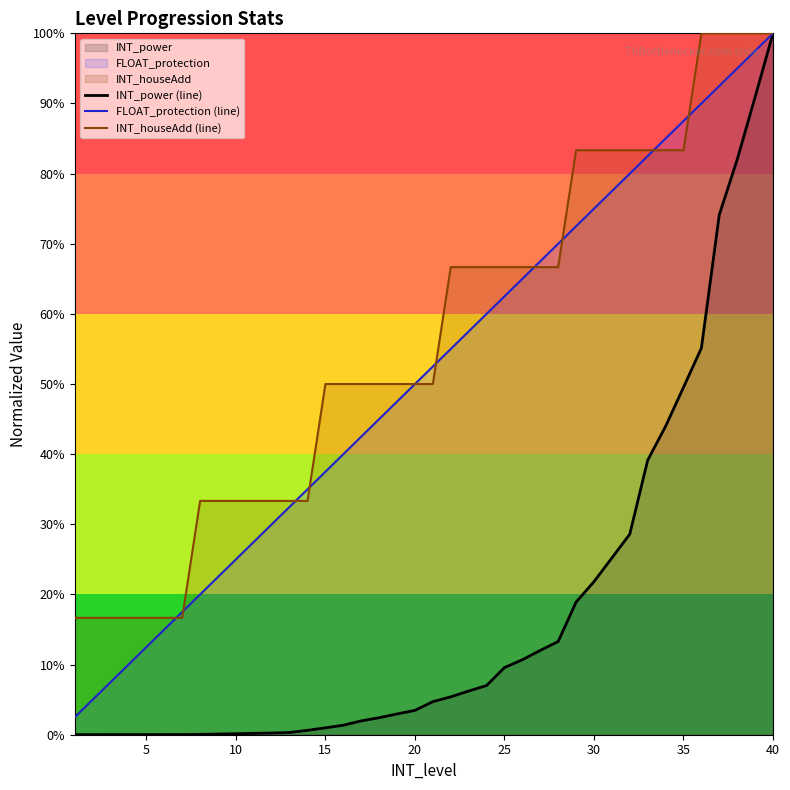

What is the difference between the second highest and minimum values in the INT_houseAdd (line) series?

0.8